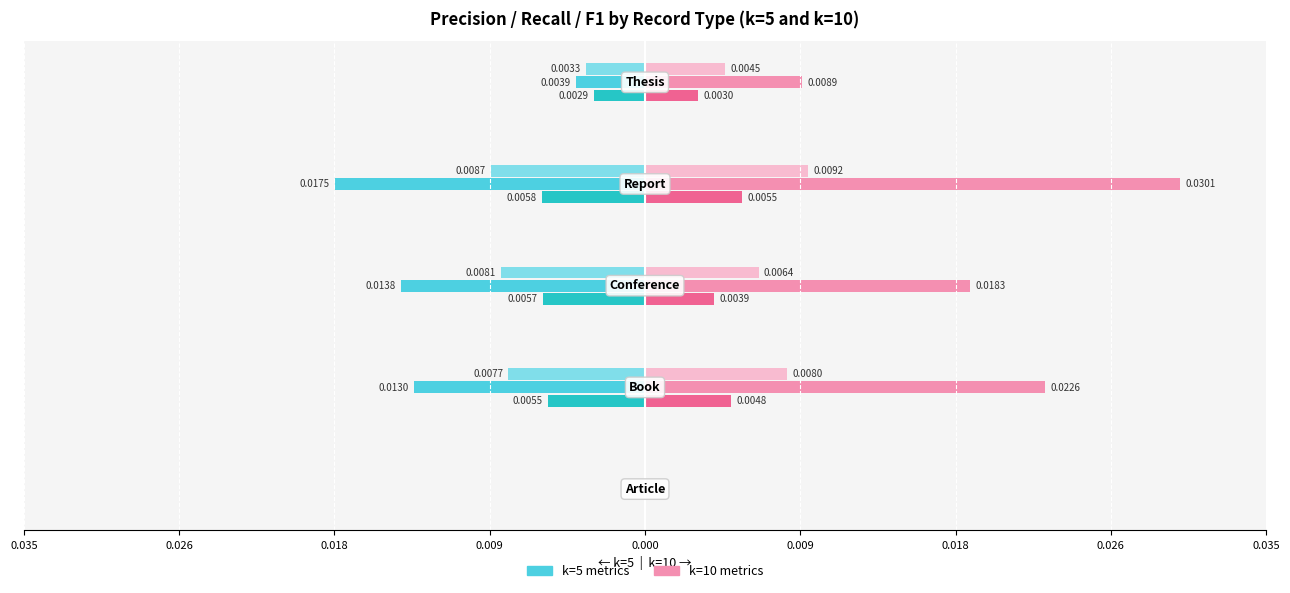

Does the chart contain stacked bars?

No